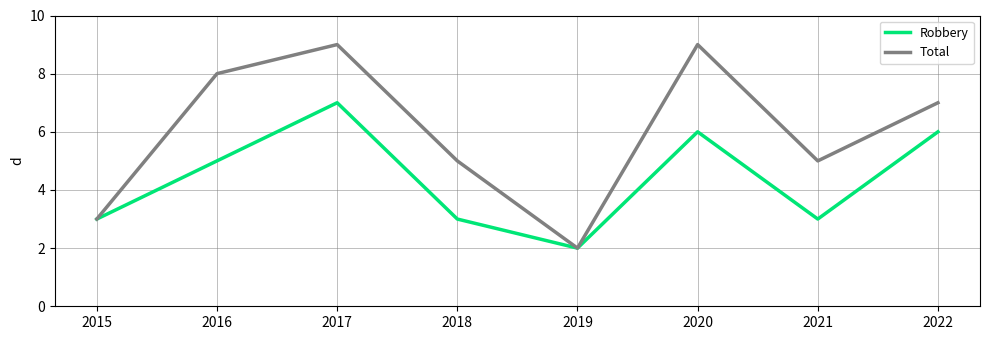

What value does the Robbery series have at 2019?

2